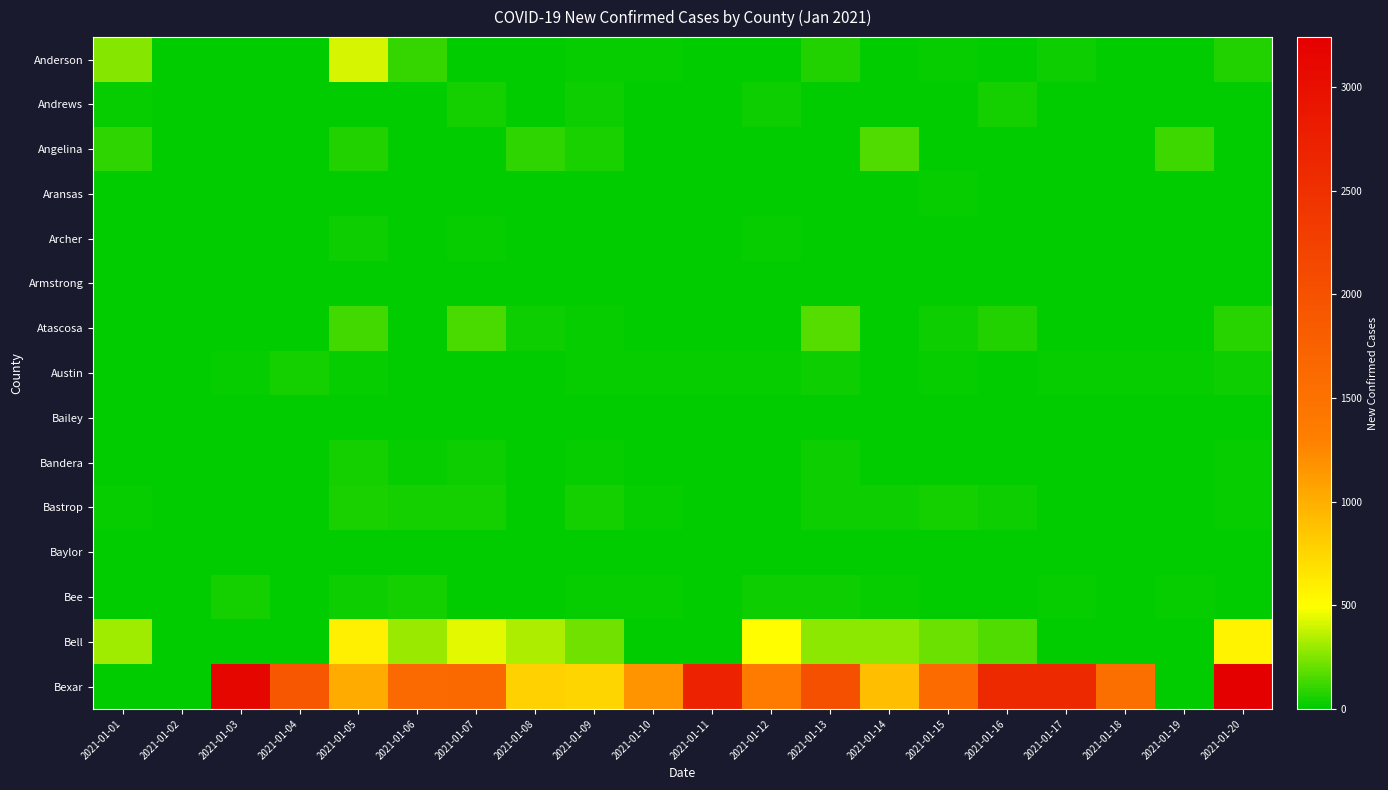

What is the greatest value displayed?

3241